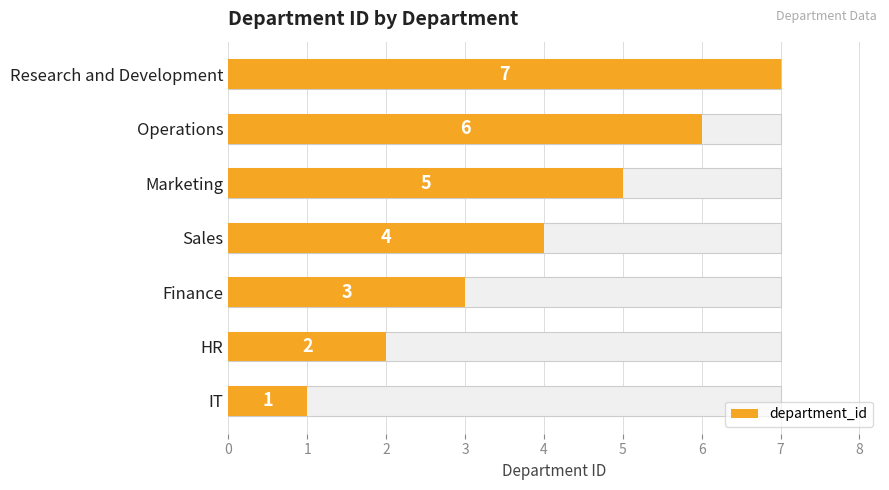

How many bars are there in total?

7